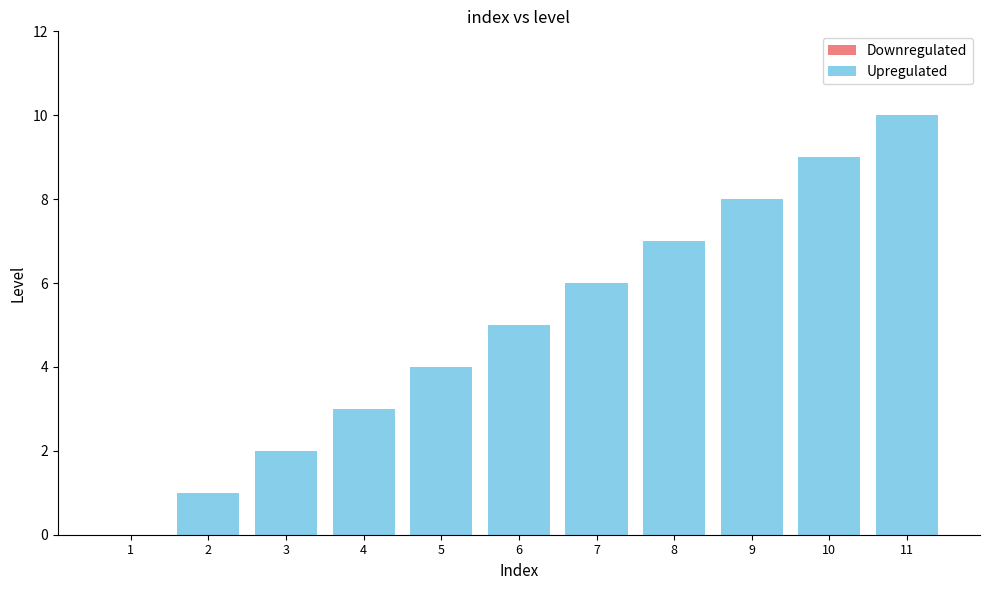

How many categories are shown in the chart?

11